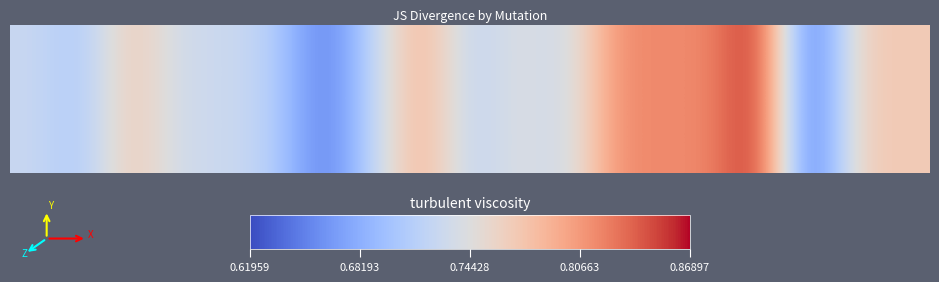

What is the average value?

0.7